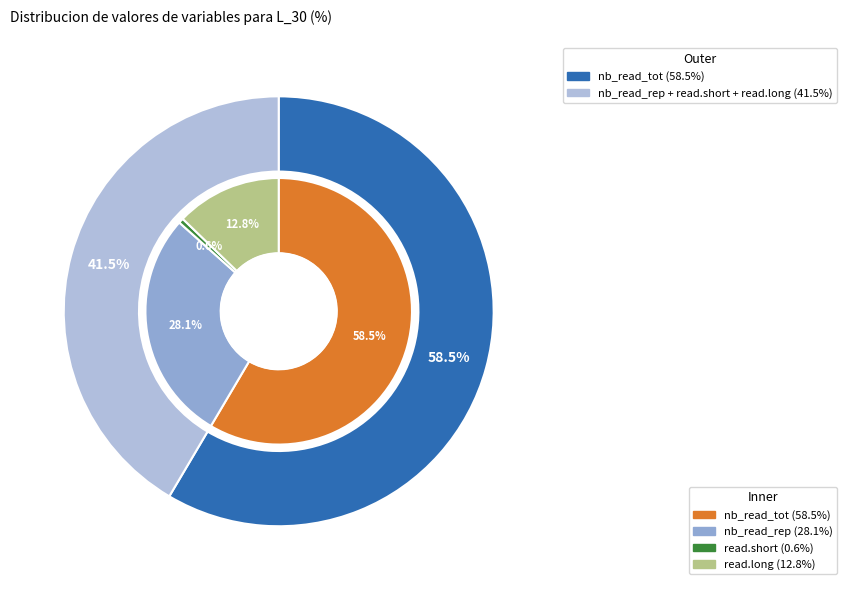

What is the largest slice in the pie chart?

nb_read_tot